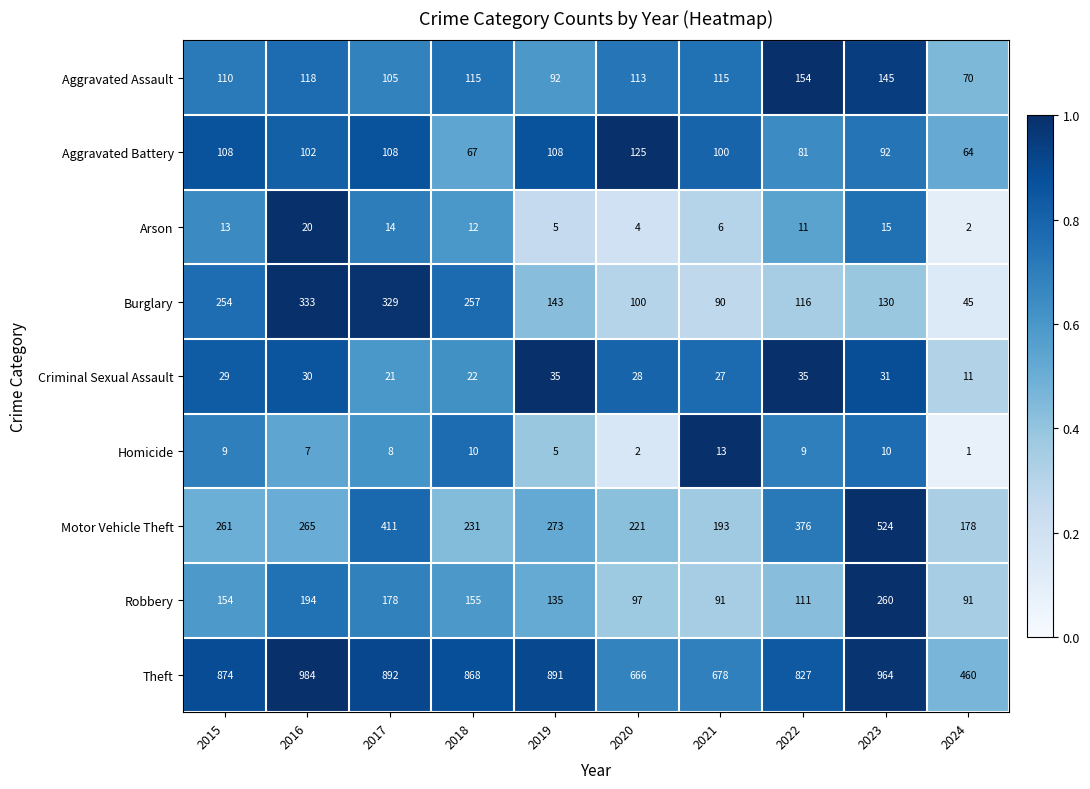

List the labels in order of Motor Vehicle Theft value, largest first.

2023, 2017, 2022, 2019, 2016, 2015, 2018, 2020, 2021, 2024